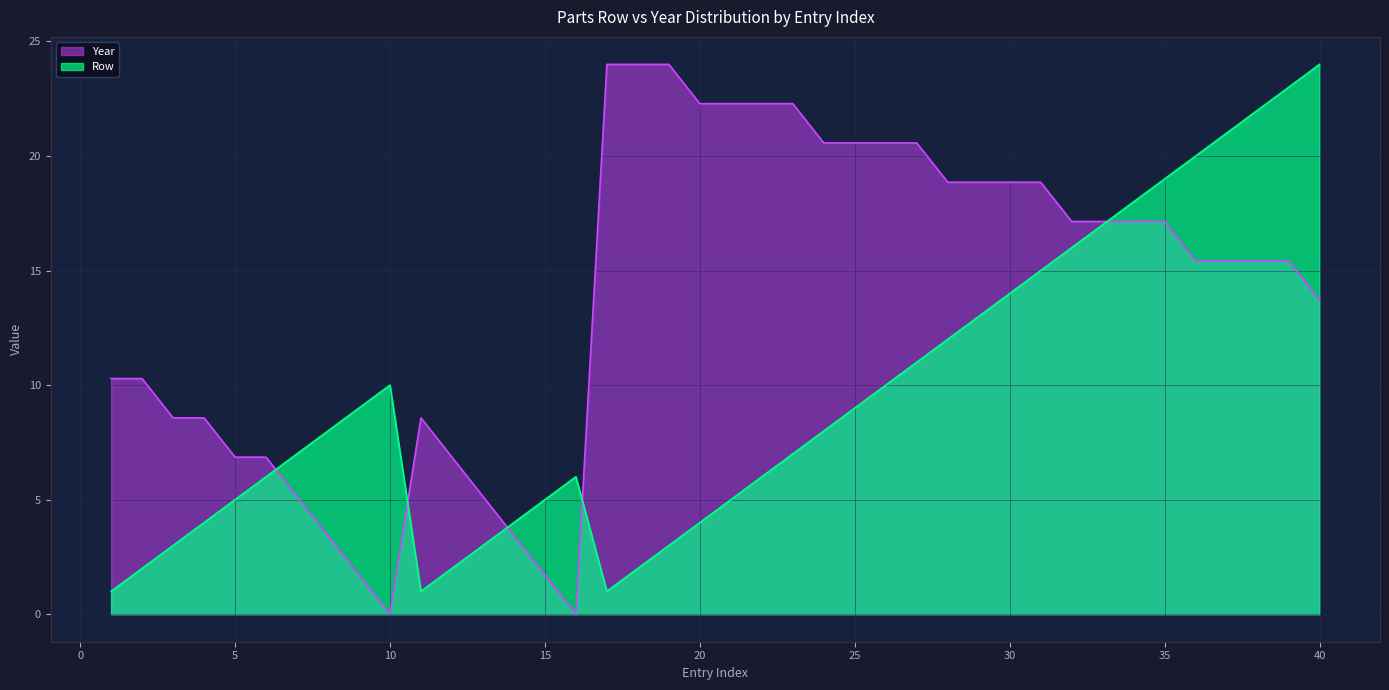

What is the spread (max minus min) of values at 20?

18.3